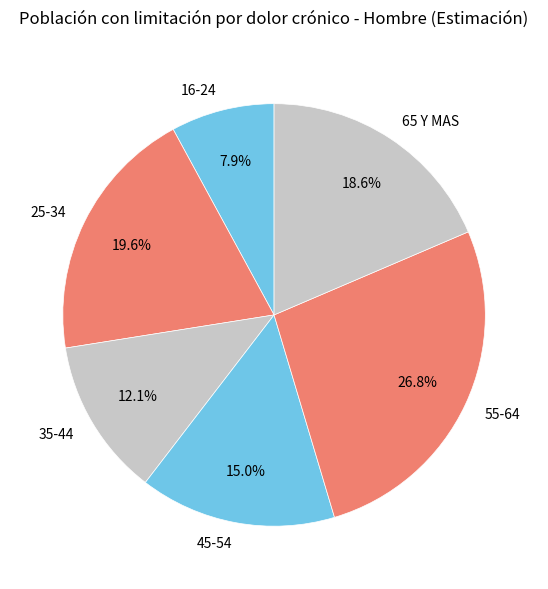

Count the number of slices in the pie.

6